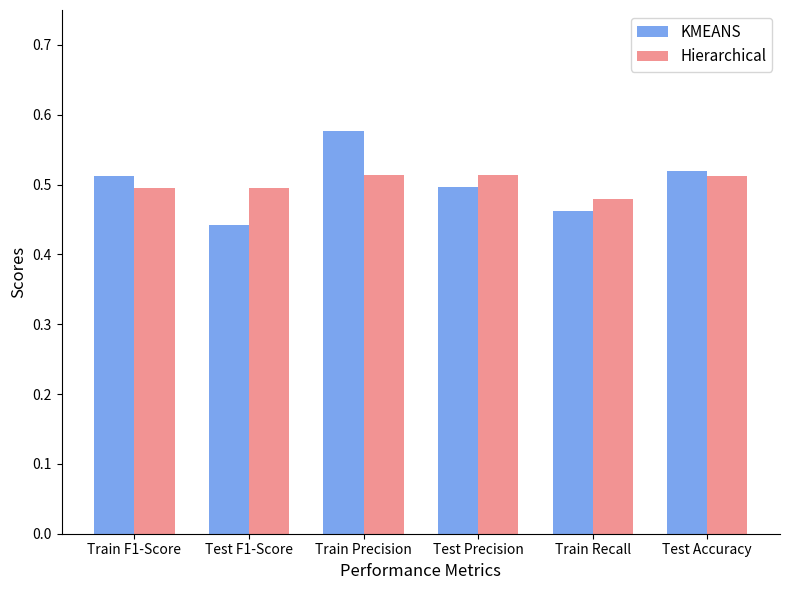

What is the total value across all series at Test Accuracy?

1.0